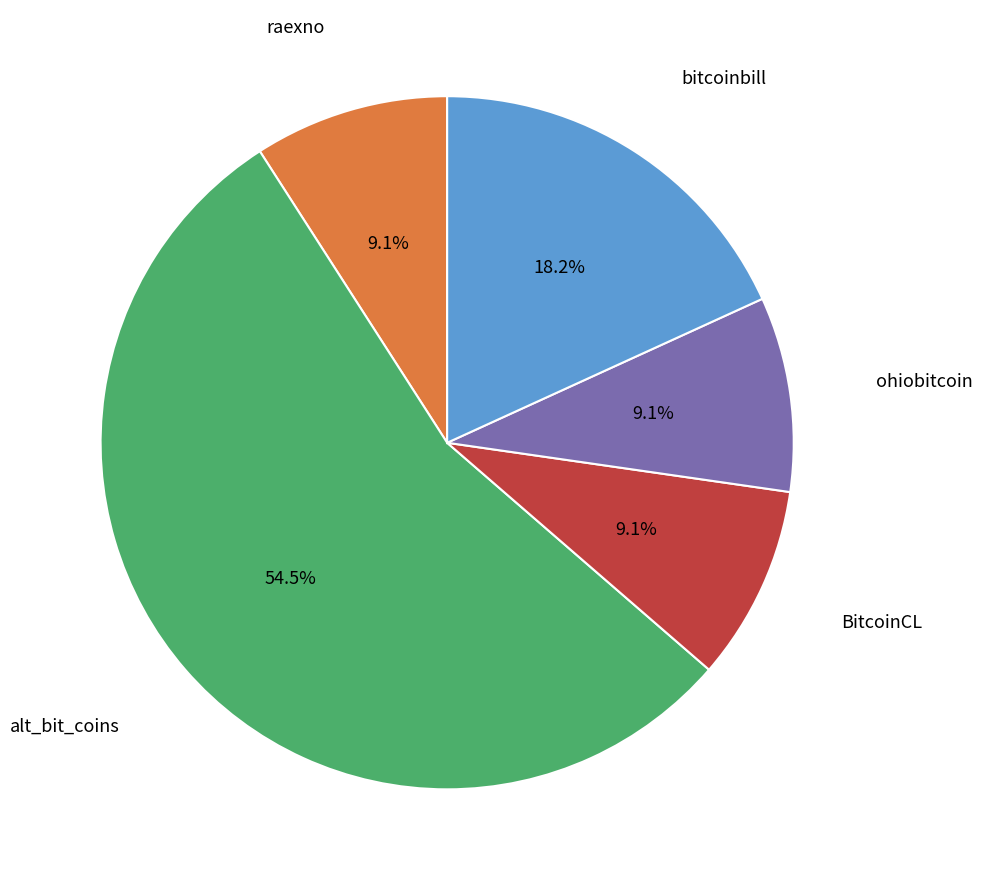

To the nearest percent, what is the average slice percentage?

20%